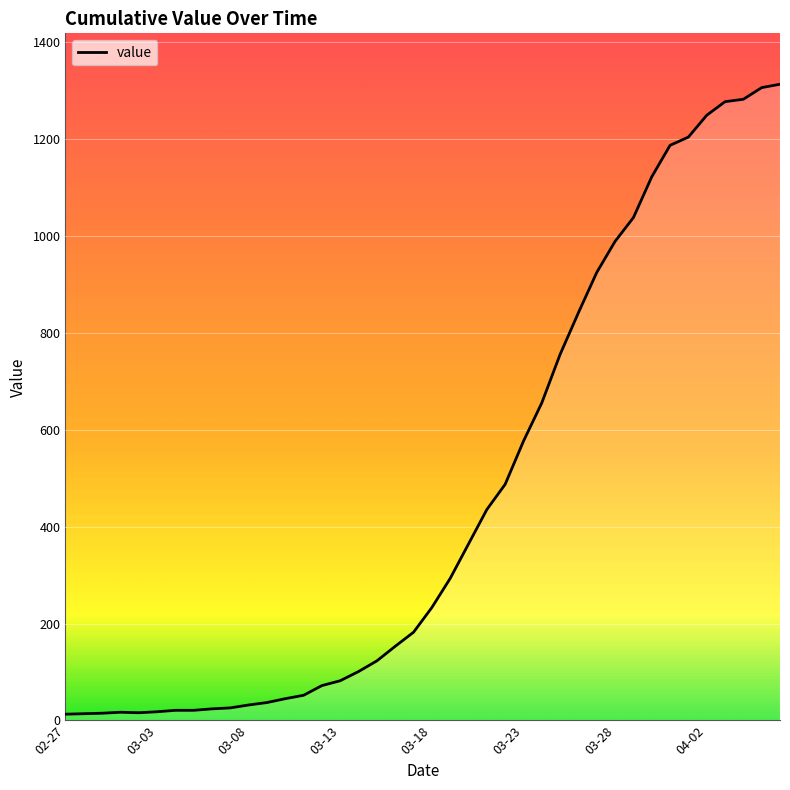

What is the difference between the maximum and minimum values?

1299